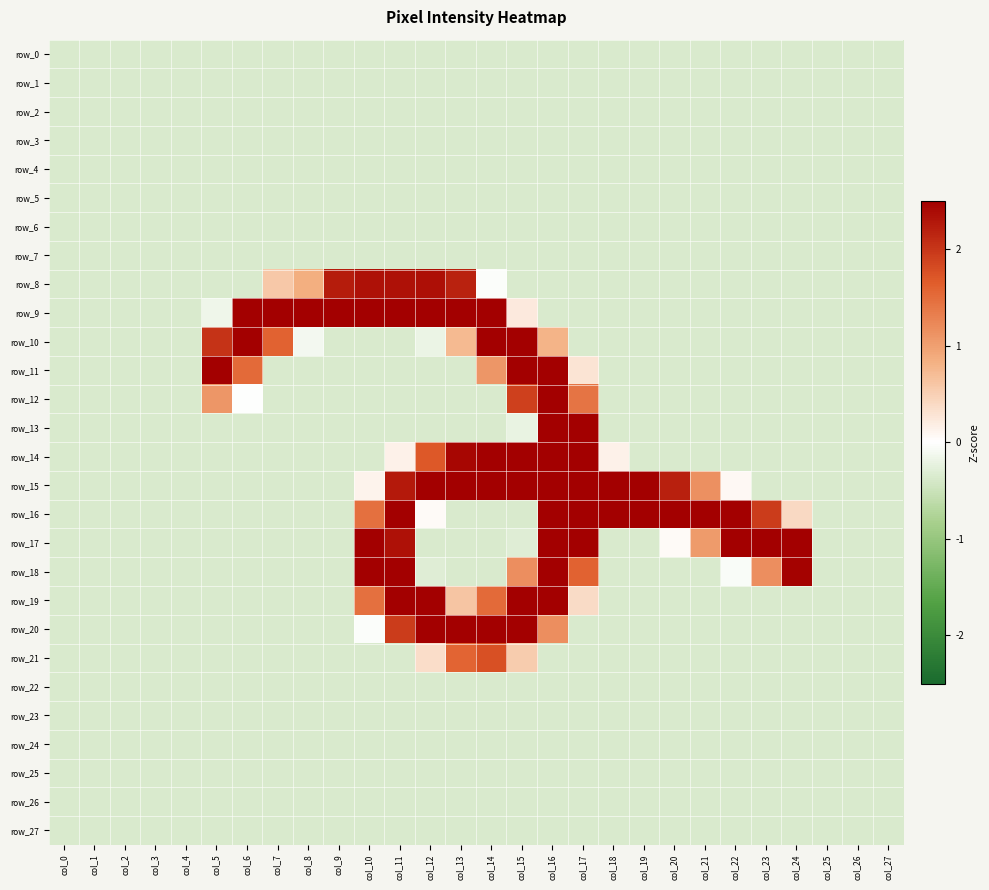

Which series changed the most between col_3 and col_9?

row_9